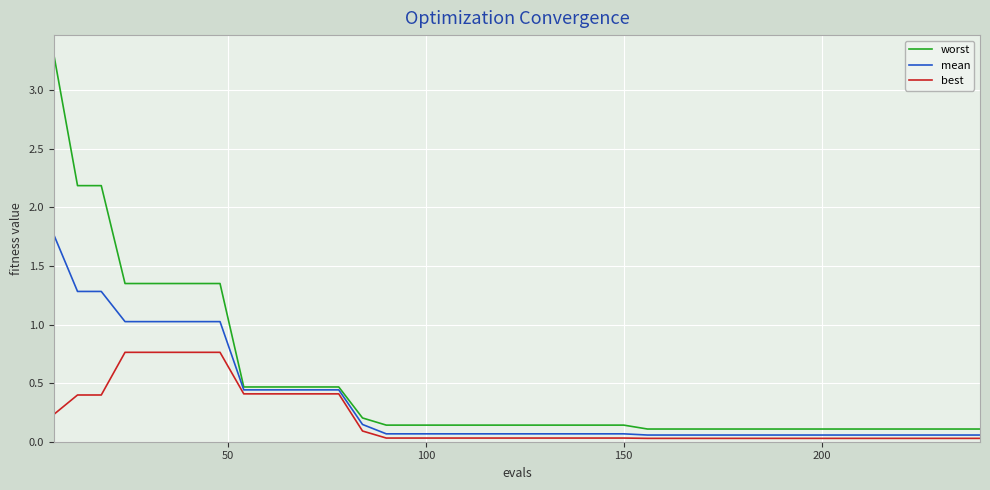

Which series has the widest spread of values?

worst